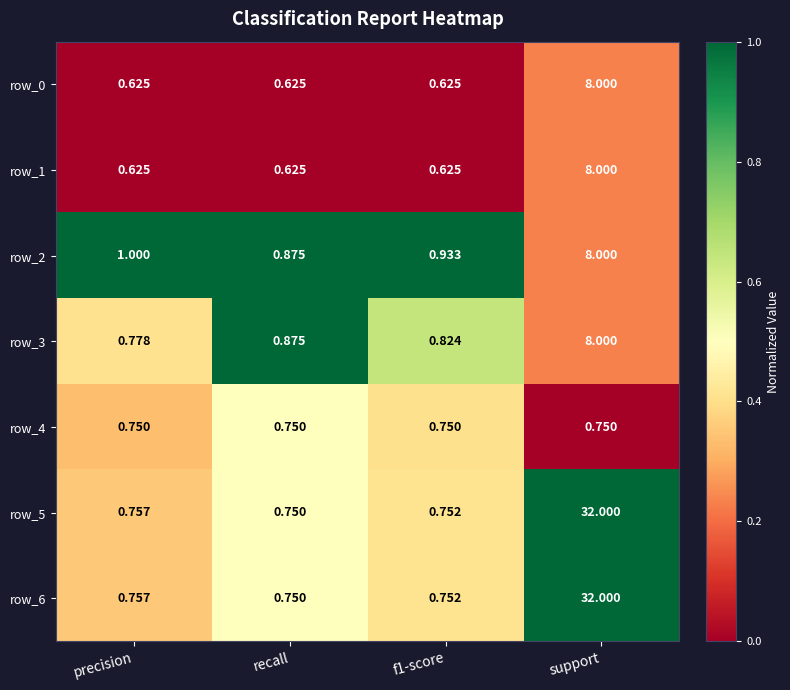

Which category has the lowest value in the row_2 series?

recall